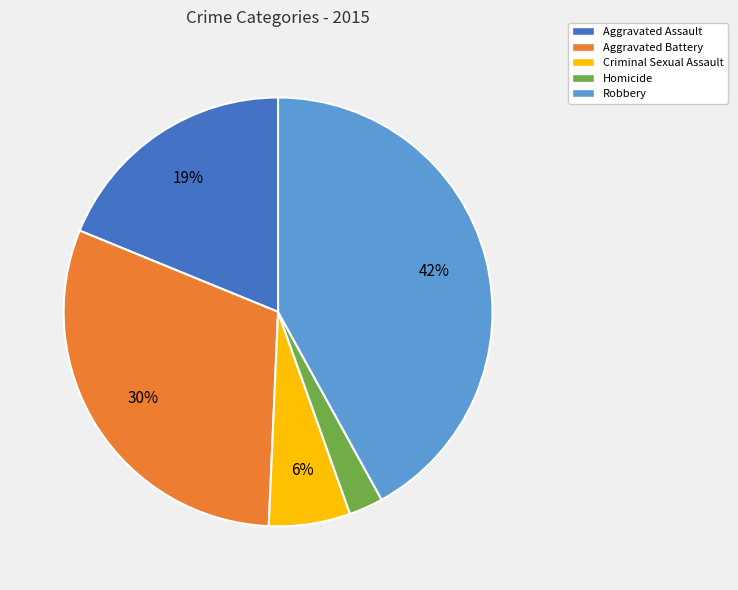

Which has a higher value, Robbery or Homicide?

Robbery